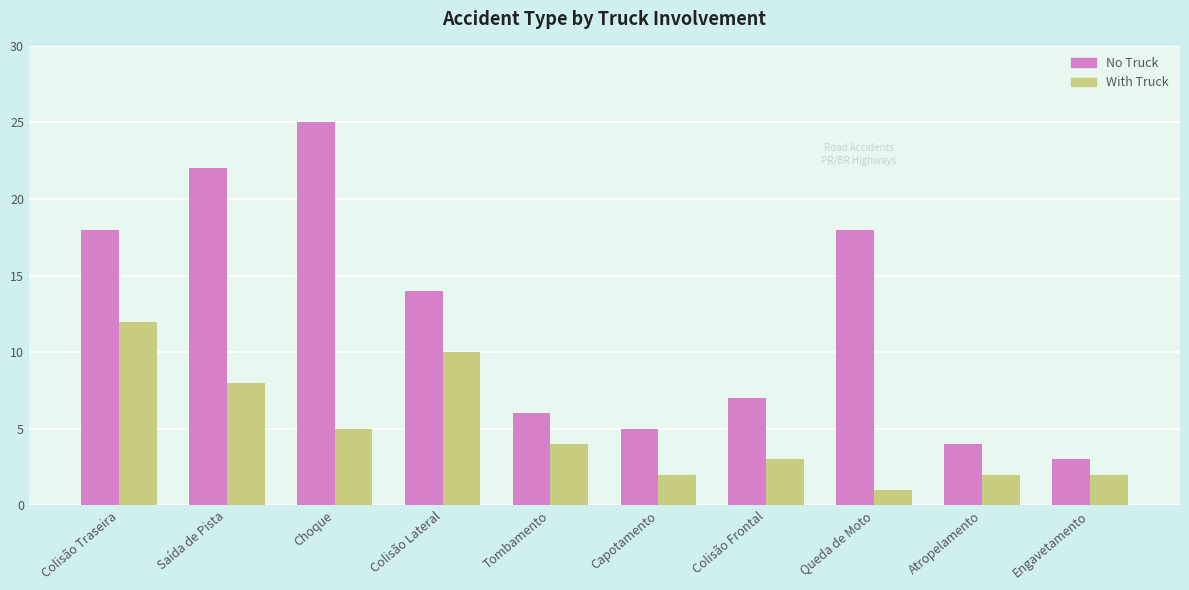

Which category has the lowest value across all series?

Queda de Moto